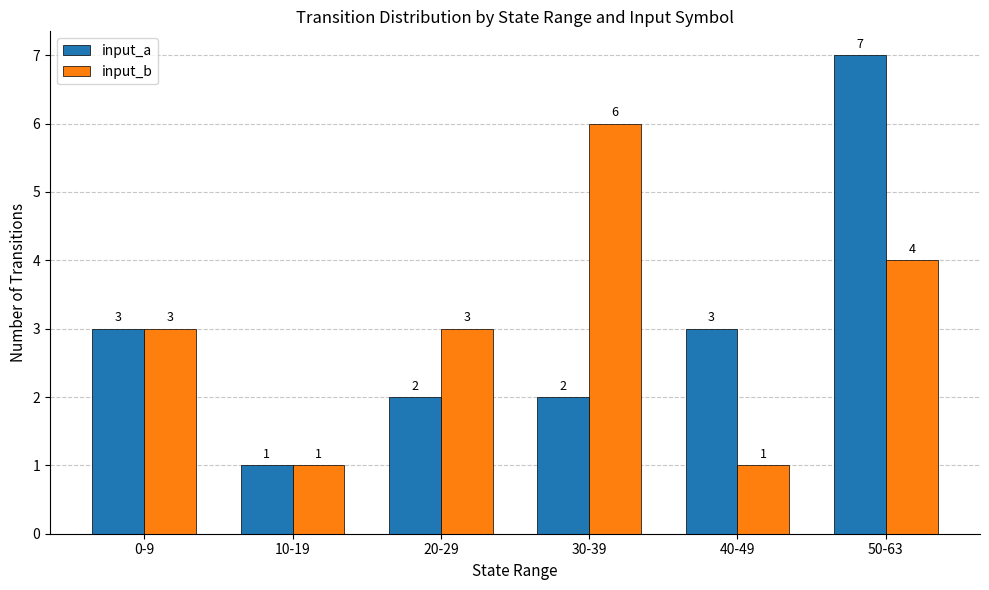

What is the sum of all input_a values?

18